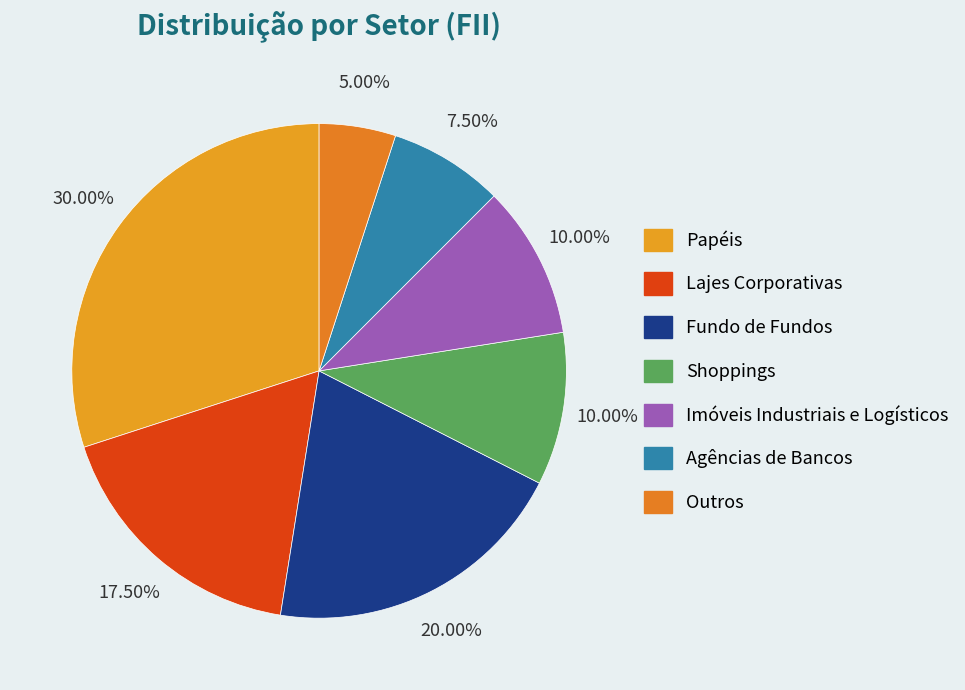

Is there any slice that represents more than half of the pie?

No